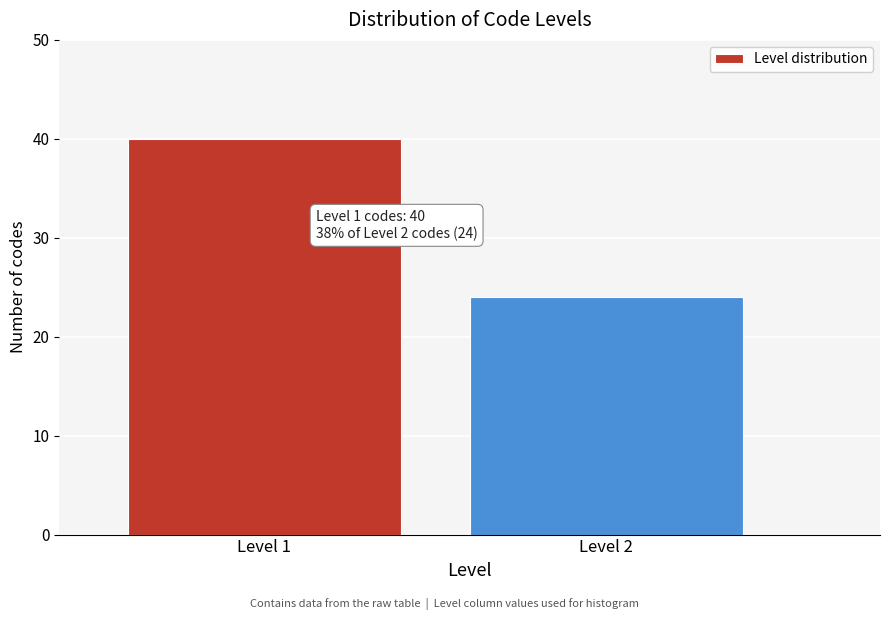

Reading right to left, transcribe all the data shown in this chart.

Level 2=24	Level 1=40